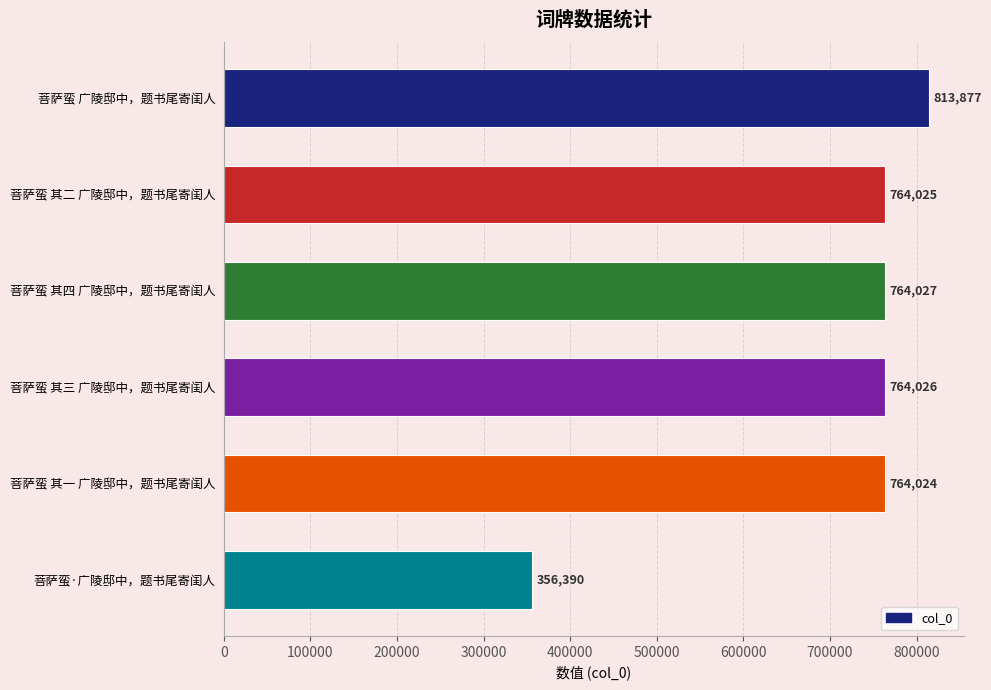

What is the sum of the values at 菩萨蛮 其三 广陵邸中，题书尾寄闺人 and 菩萨蛮 其一 广陵邸中，题书尾寄闺人?

1528050